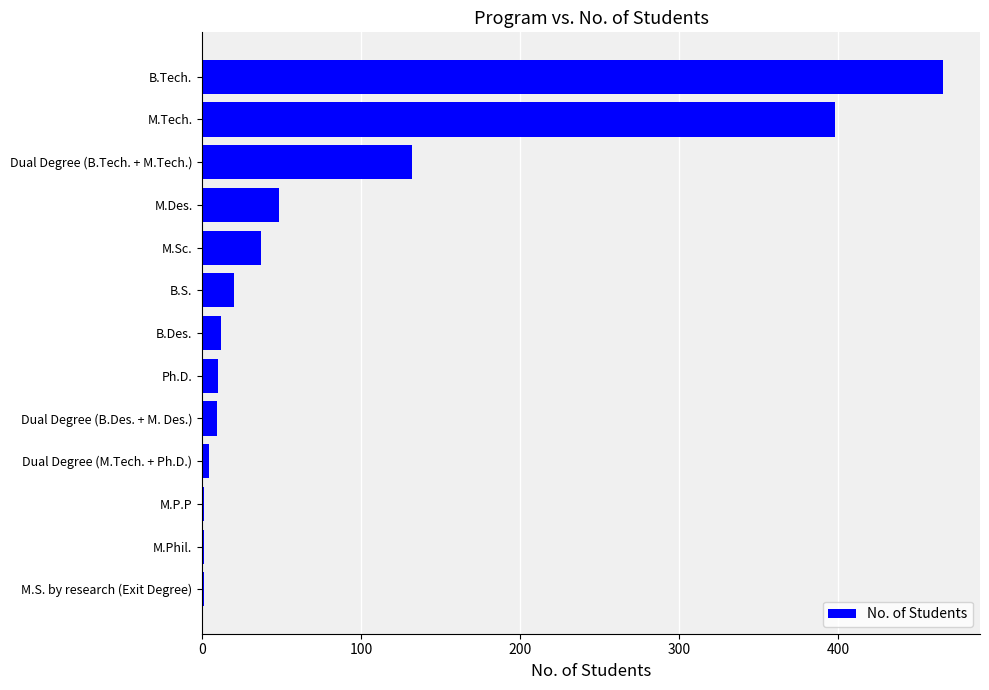

What is the maximum value shown in the chart?

466